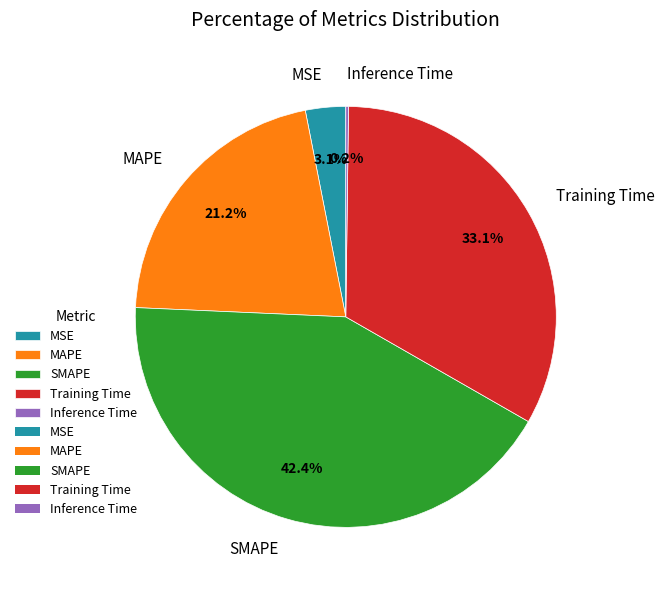

To the nearest percent, what is the difference between the largest and smallest slice percentages?

42%